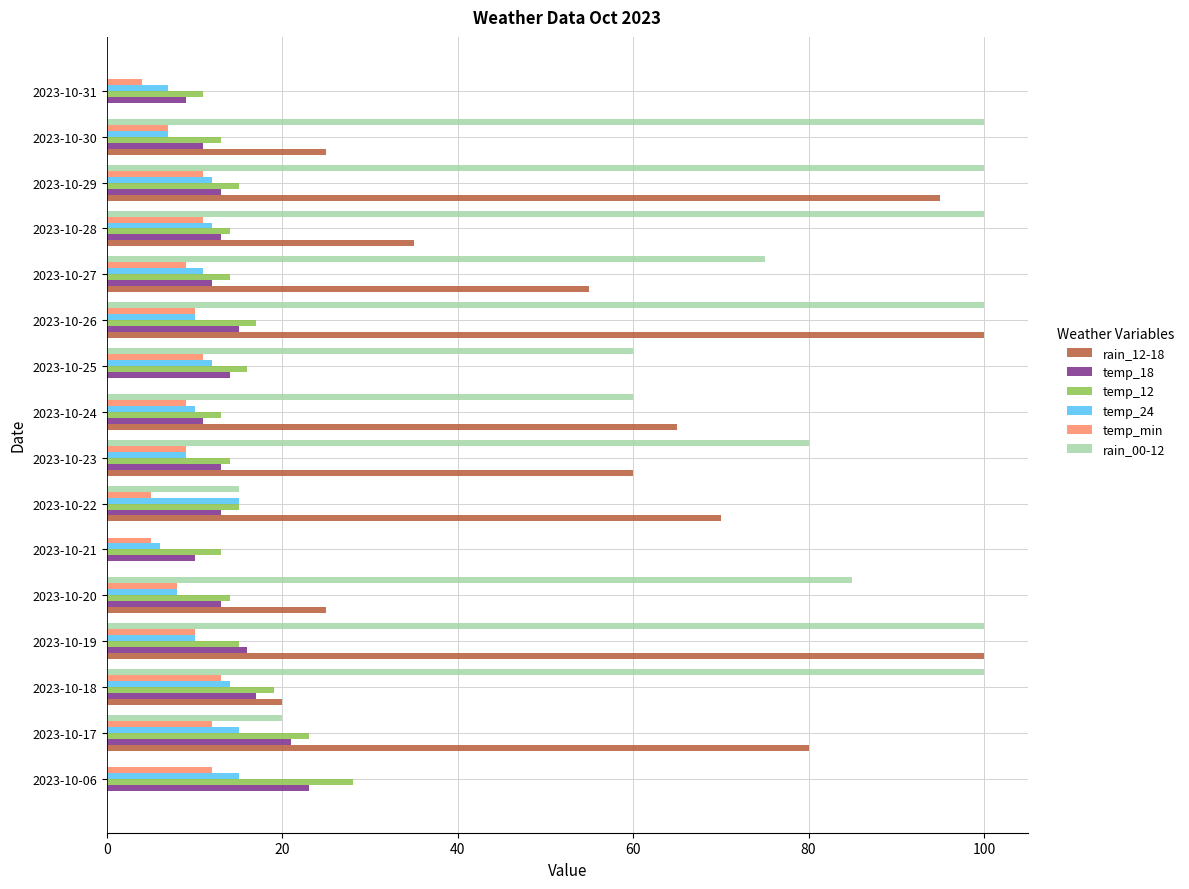

What is the greatest value displayed?

100